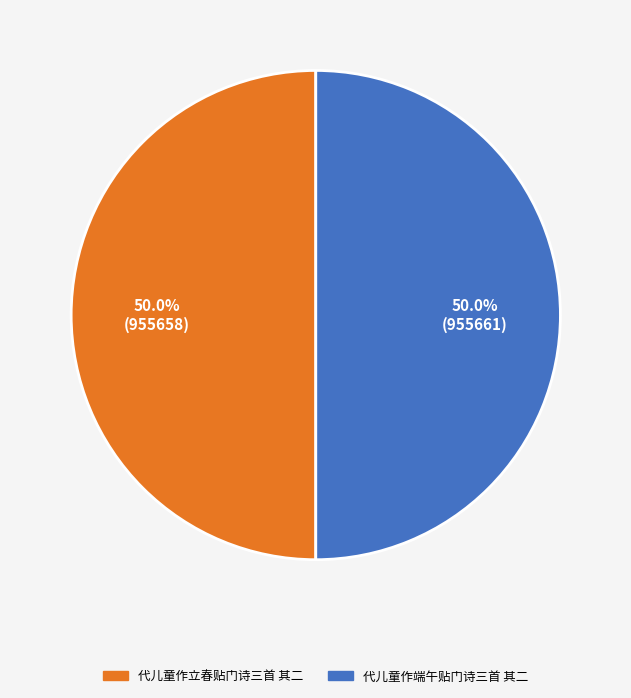

Combined, do 代儿童作立春贴门诗三首 其二 and 代儿童作端午贴门诗三首 其二 account for over 50%?

Yes